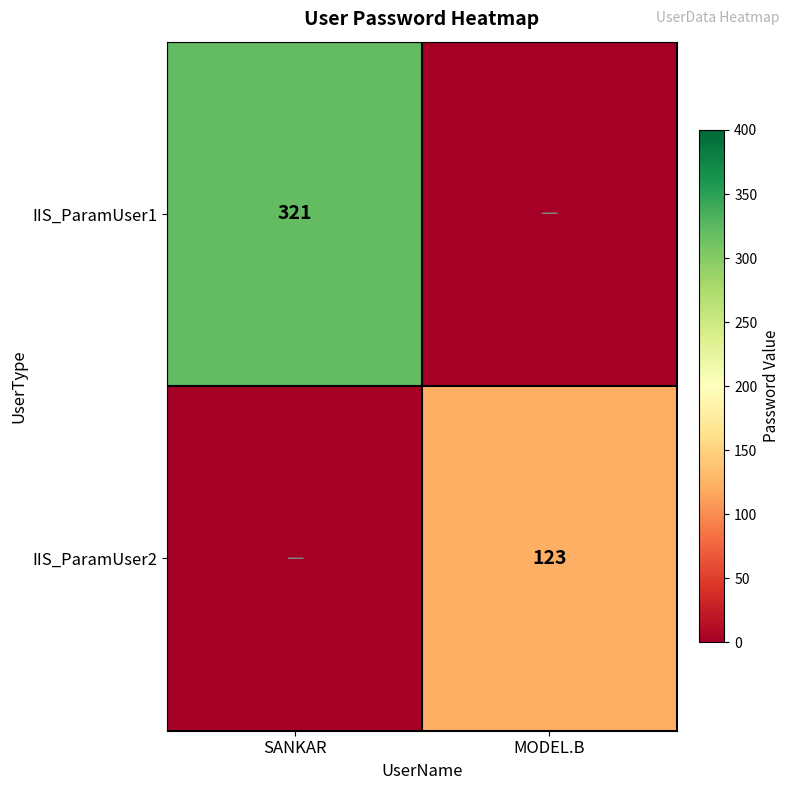

The IIS_ParamUser1 series shows 435 at SANKAR. True or false?

False